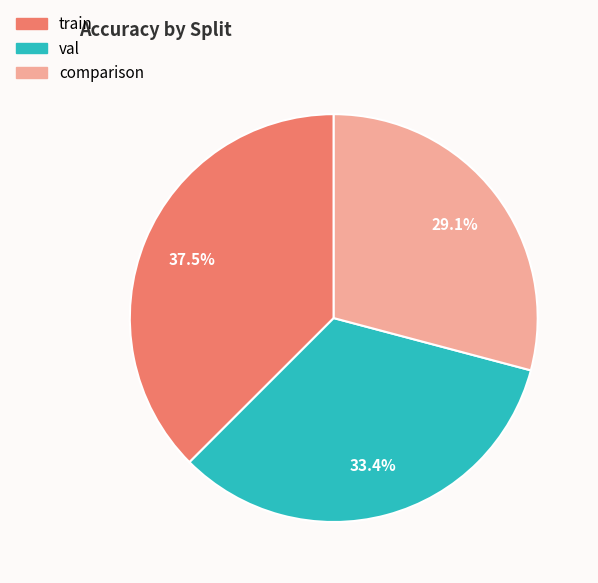

Does any single category account for the majority?

No